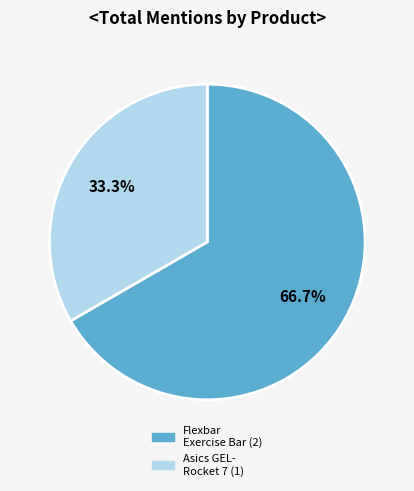

Does any single category account for the majority?

Yes